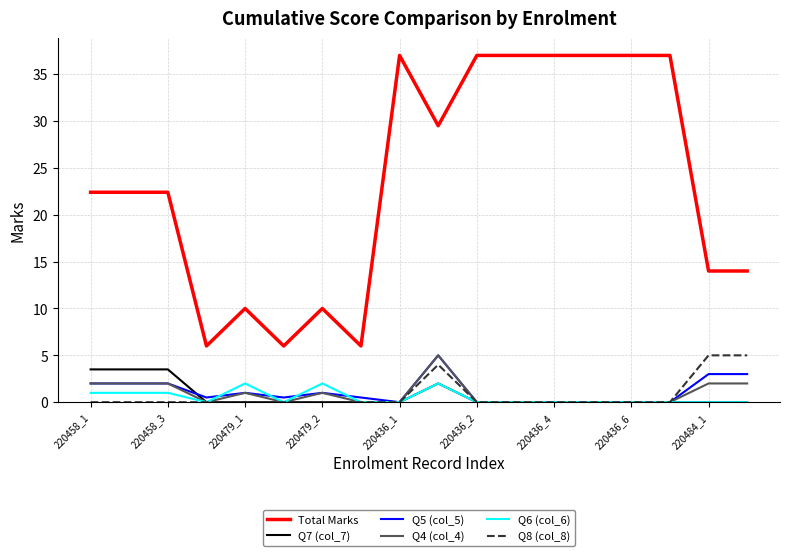

Does the chart have visible grid lines?

Yes